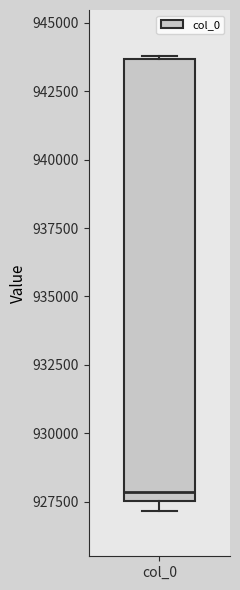

Transcribe this box plot: give where the median line is, the range the box spans, and where the two whiskers end, as read against the y-axis. The values are not printed on the chart, so give them approximately, as read against the axis.

median 928000, box 927500 to 943500, whiskers 927000 to 944000